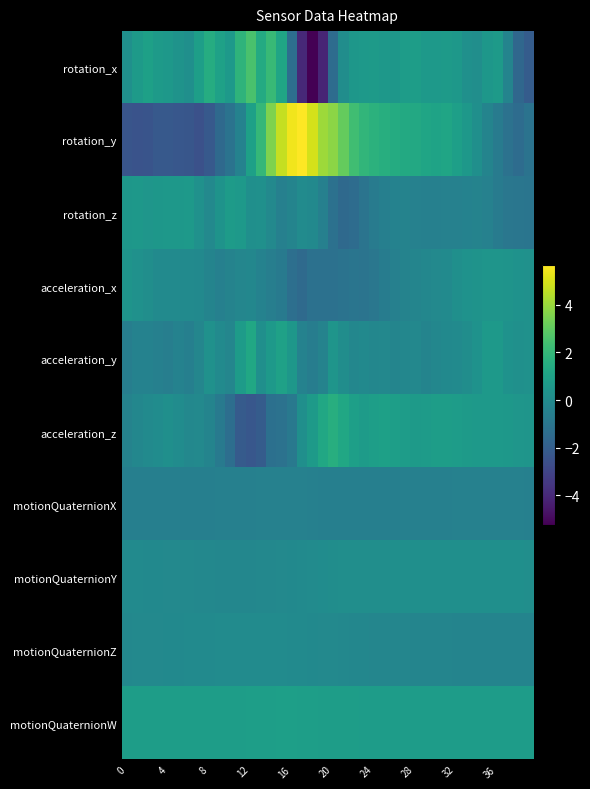

How many series are shown in this chart?

10